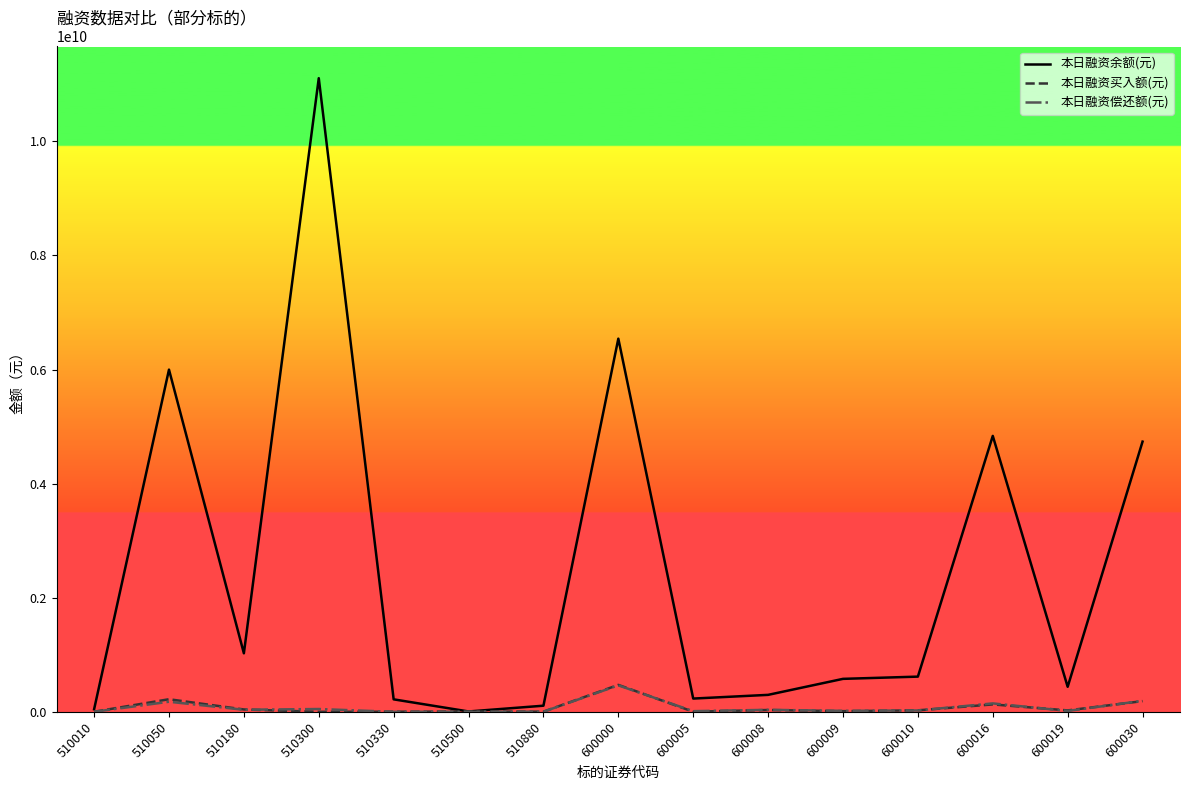

Which series changed the most between 510010 and 600010?

本日融资余额(元)